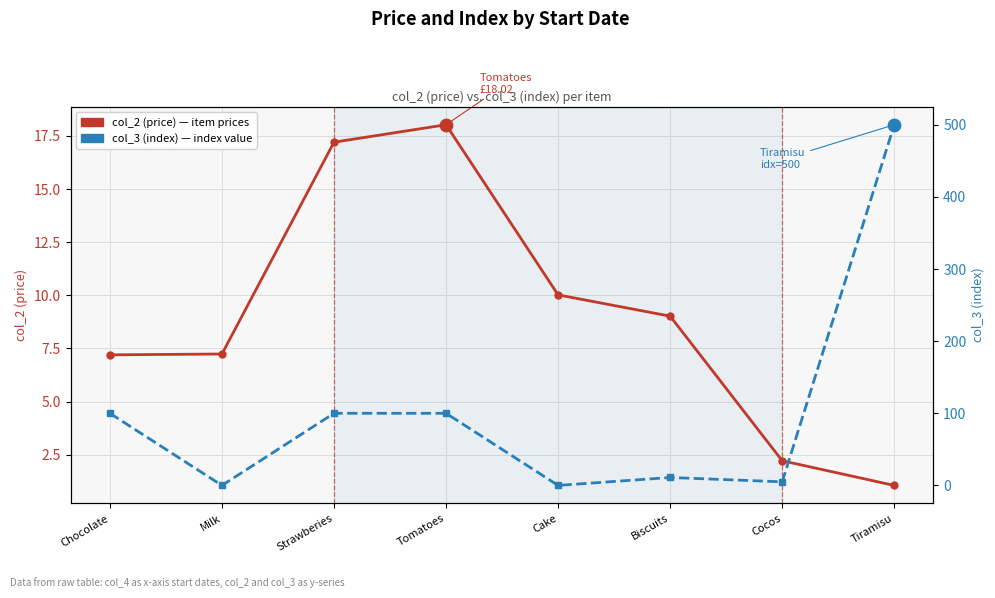

Which series has the largest total across all categories?

col_3 (index)